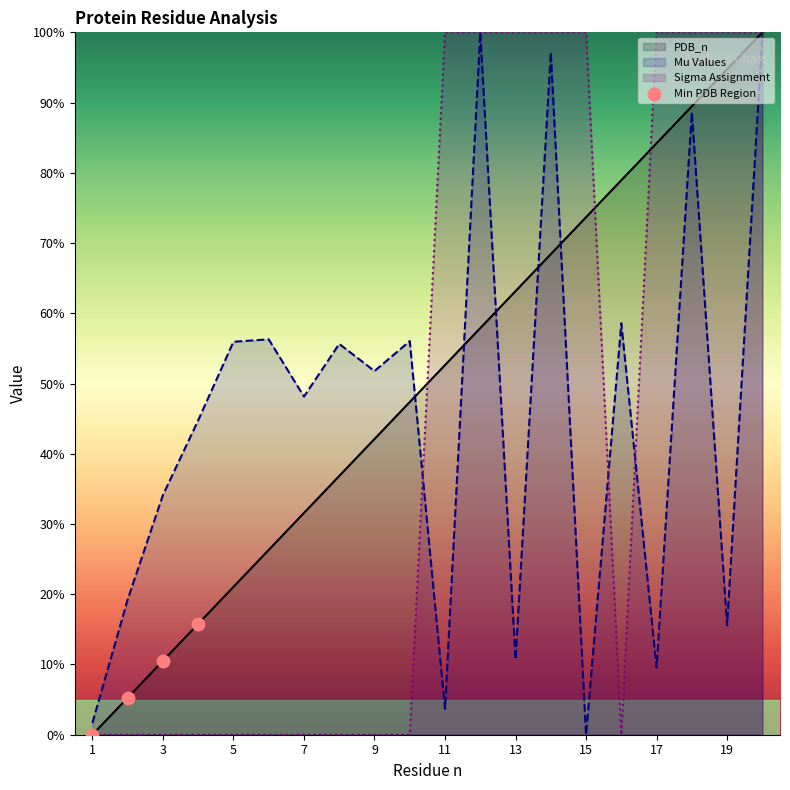

Which series has the largest total across all categories?

PDB_n